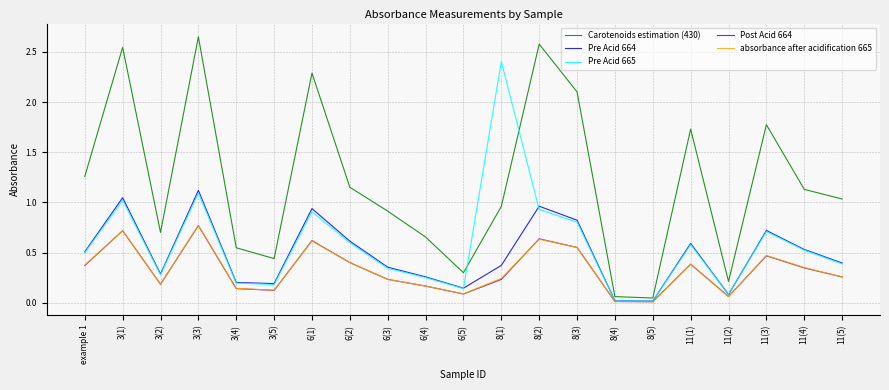

Does the chart have visible grid lines?

Yes